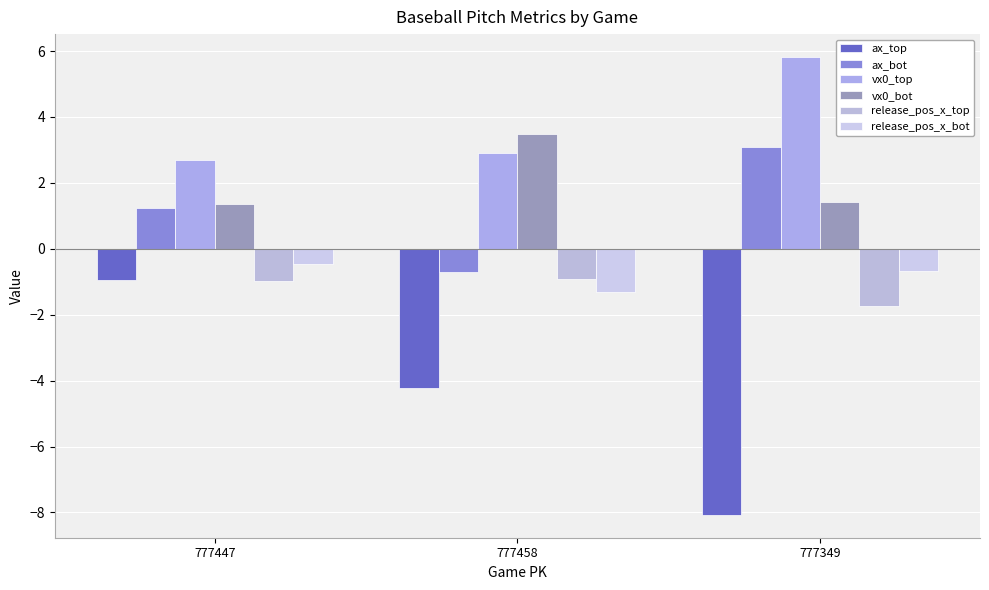

Count the vx0_bot values in the range 1 to 3.

2